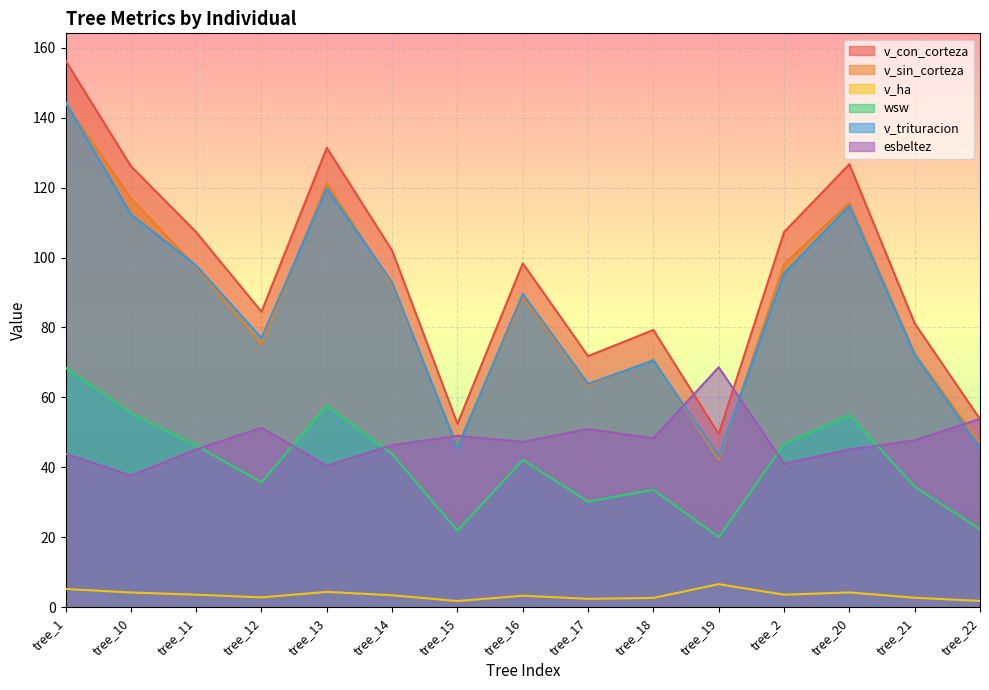

The value of esbeltez at tree_16 is 17.9. True or false?

False